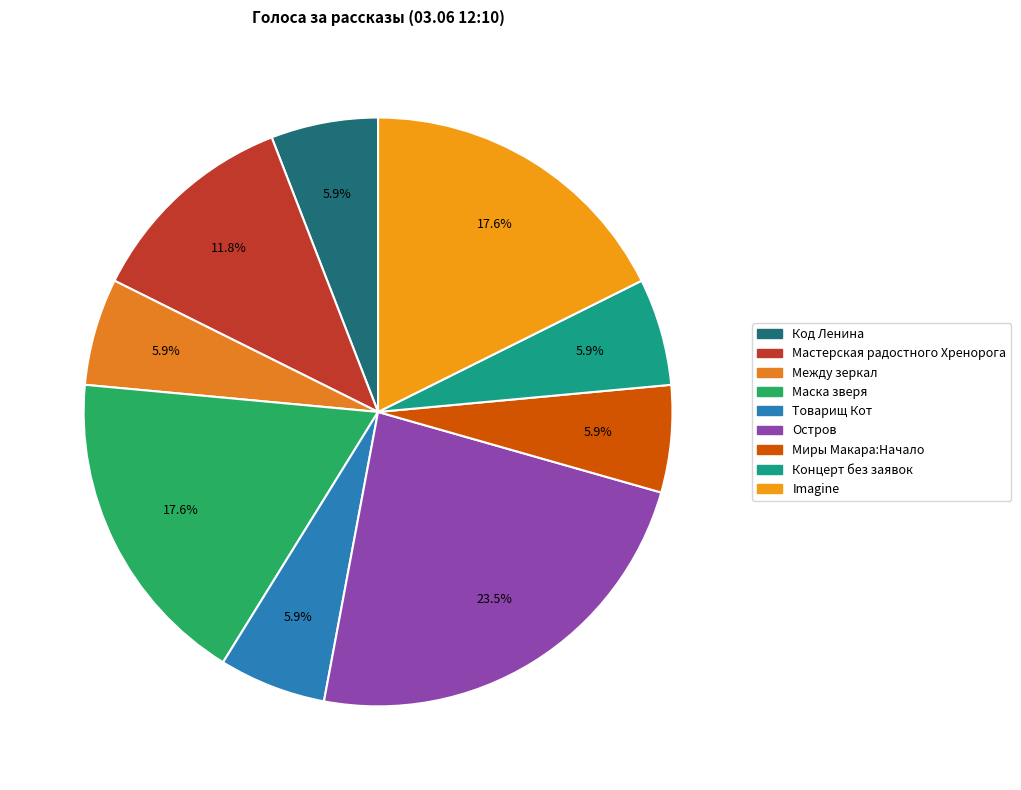

What is the ratio of the value at Миры Макара:Начало to the value at Код Ленина?

1.0